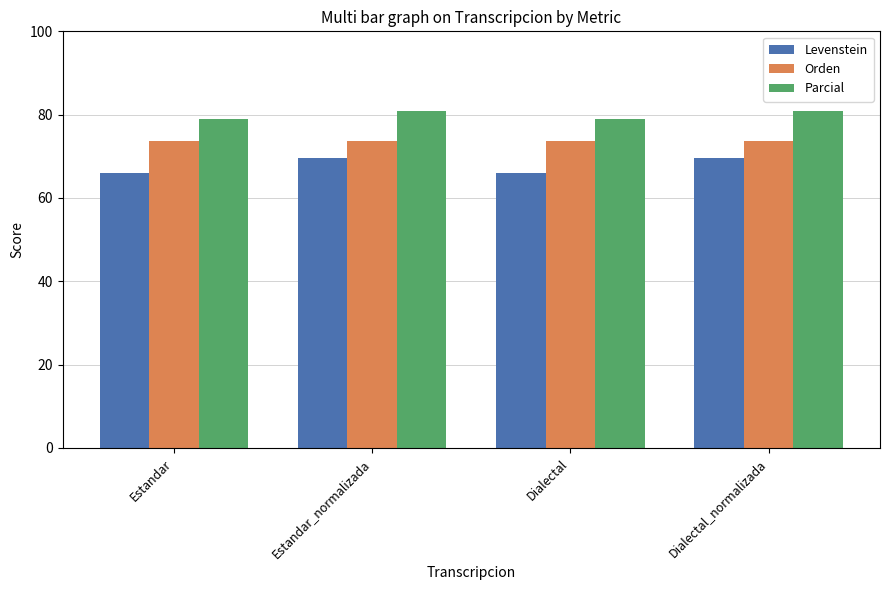

List the series in order of their overall mean, lowest first.

Levenstein, Orden, Parcial